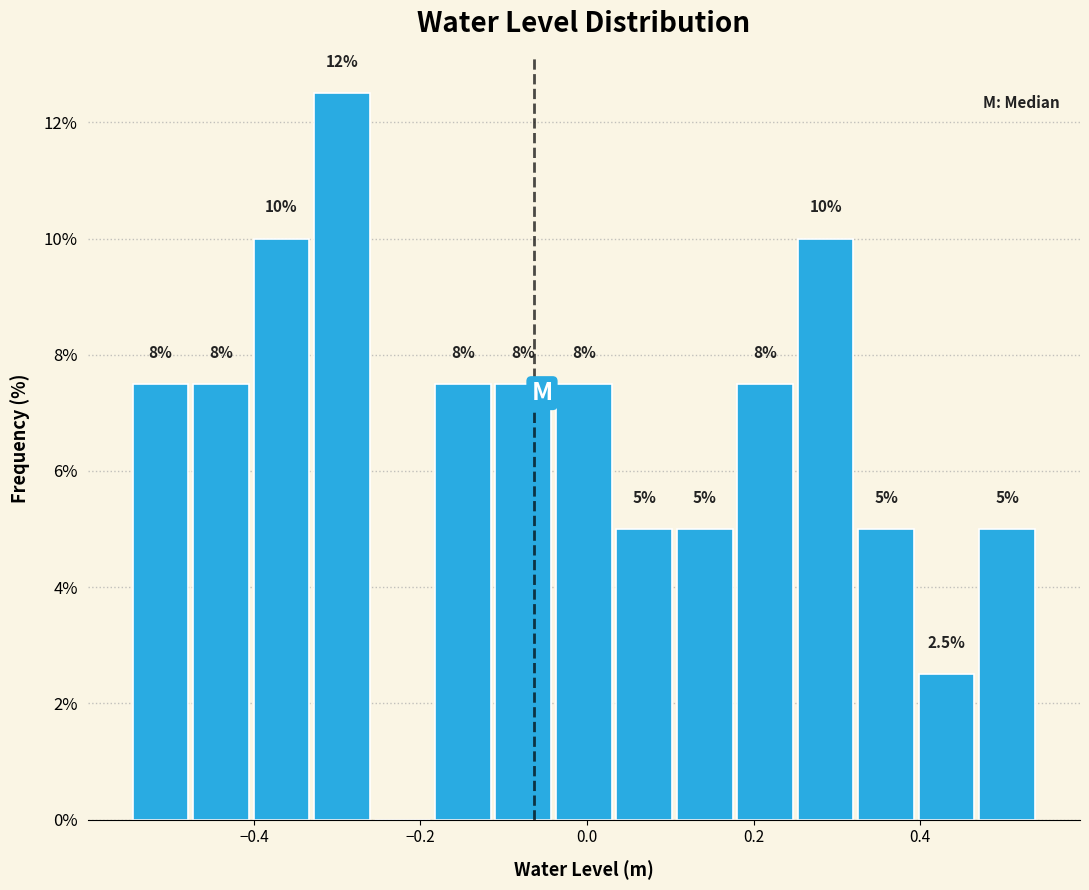

Around what value on the x-axis is the tallest bar? Give the approximate position of its centre, as read against the axis.

-0.30